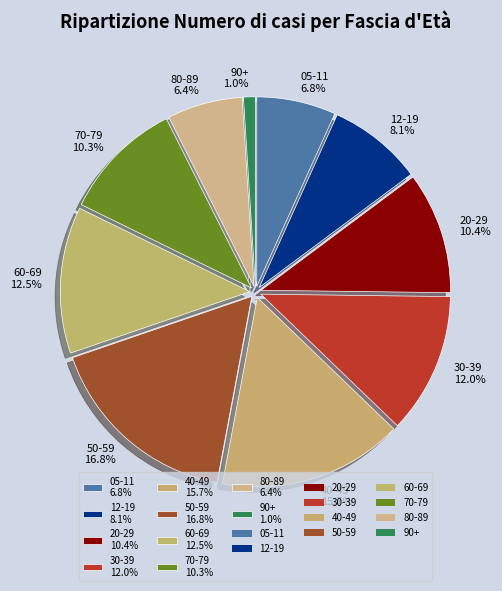

True or false: 80-89 accounts for 15% of the total.

False